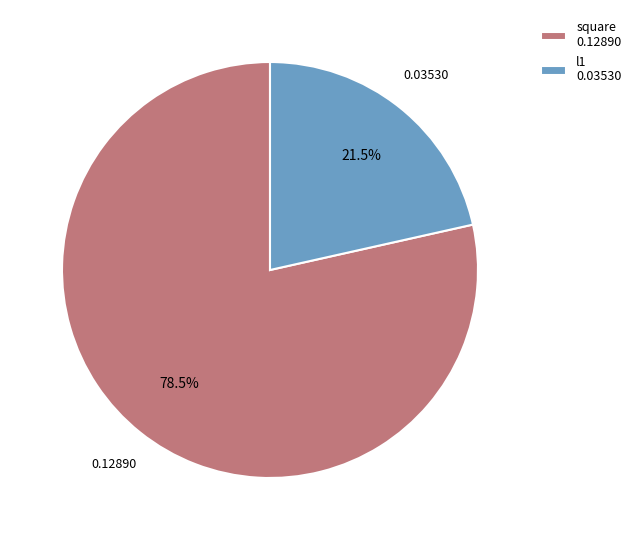

What is the majority slice?

square